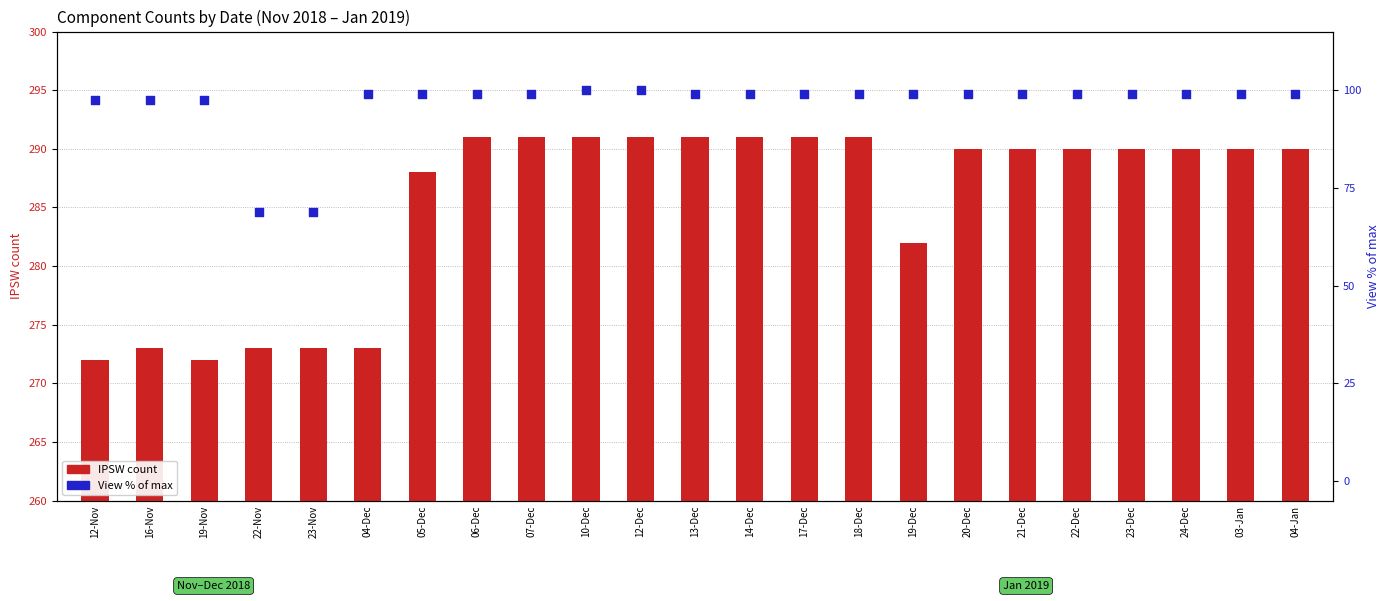

What is the total value across all series at 04-Jan?

388.9